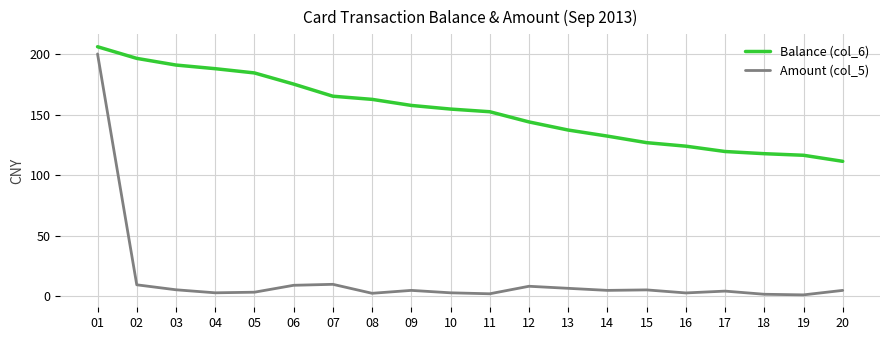

Rank the series at 09 from lowest to highest value.

Amount (col_5), Balance (col_6)